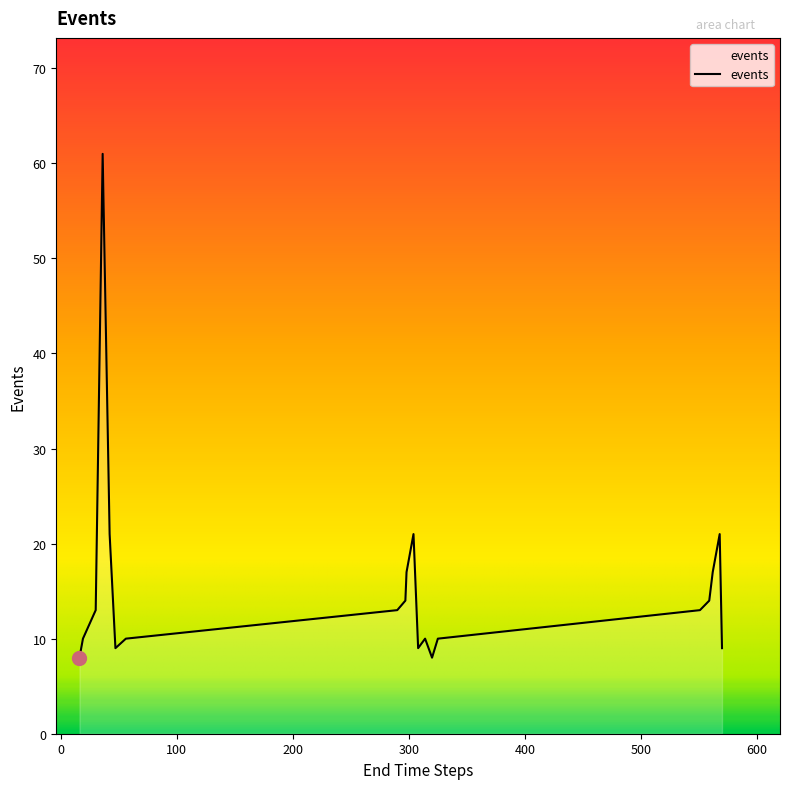

What is the greatest value displayed?

61